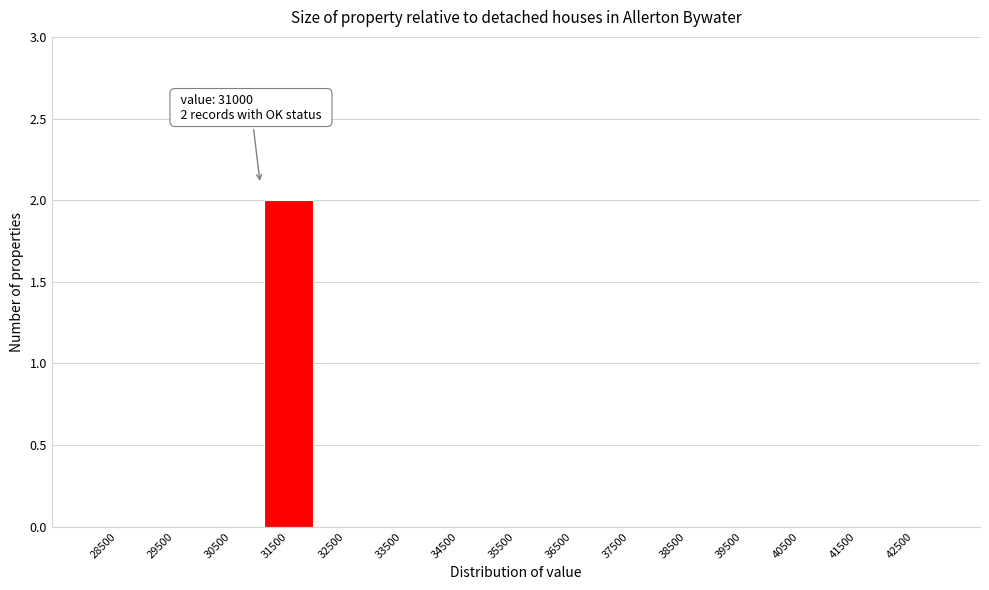

Over which range of the x-axis is the bar tallest?

31000 to 32000